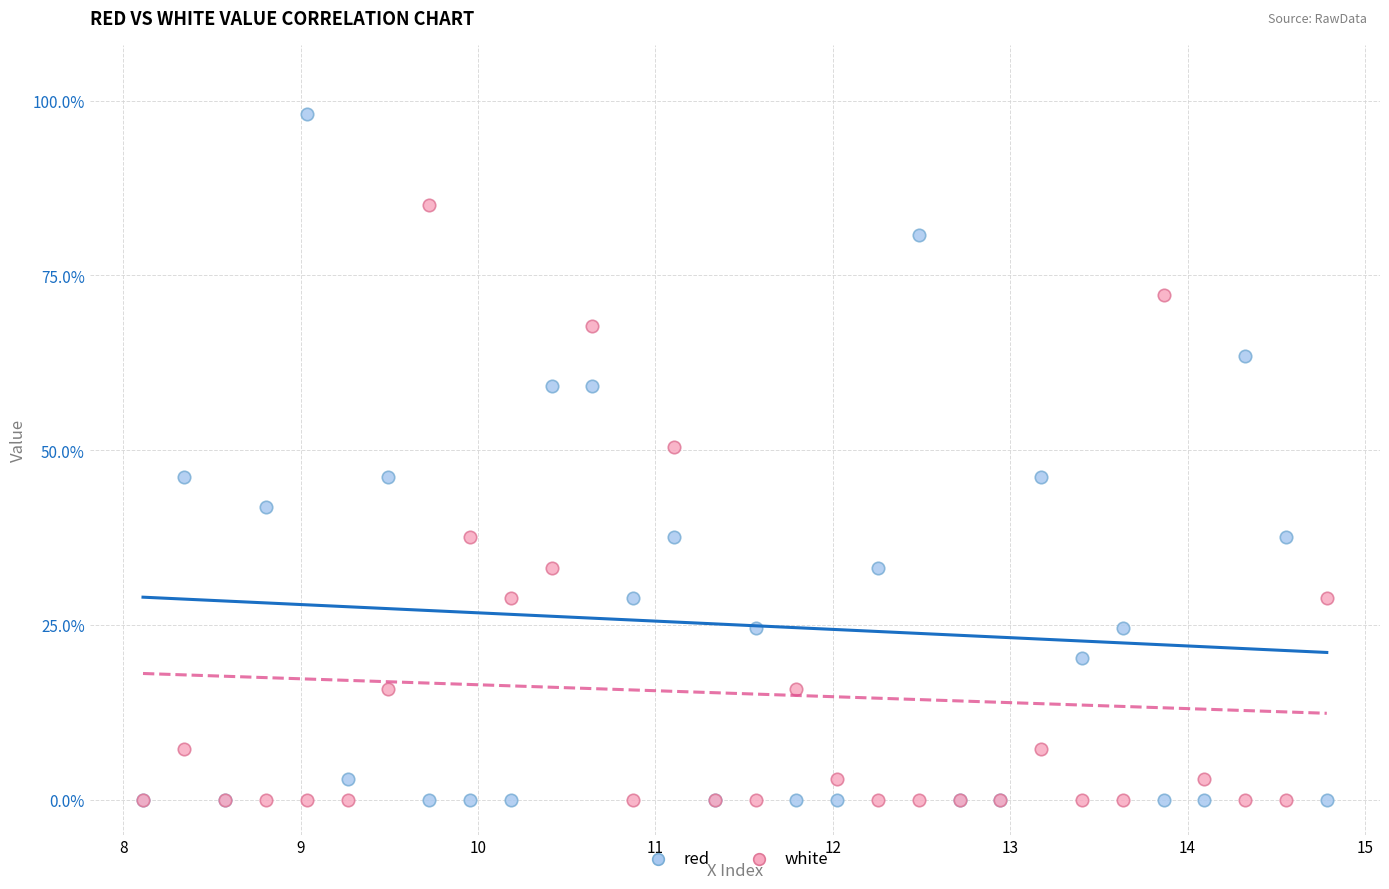

What are all the series names shown in the legend?

red, white